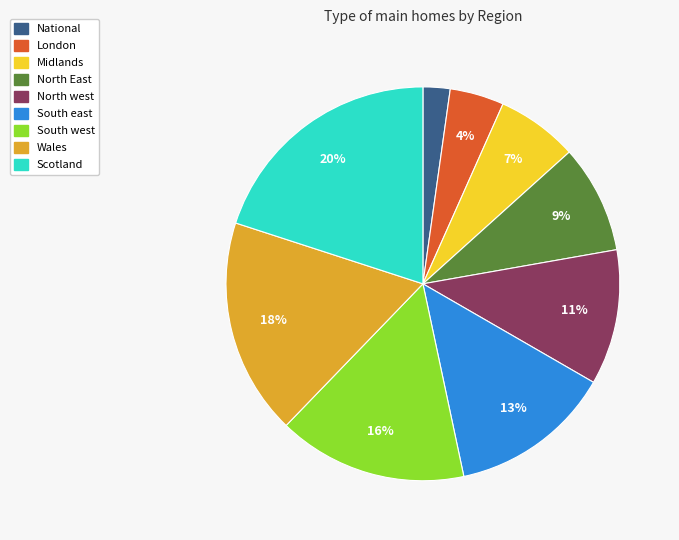

To the nearest percent, what portion does Midlands represent?

7%